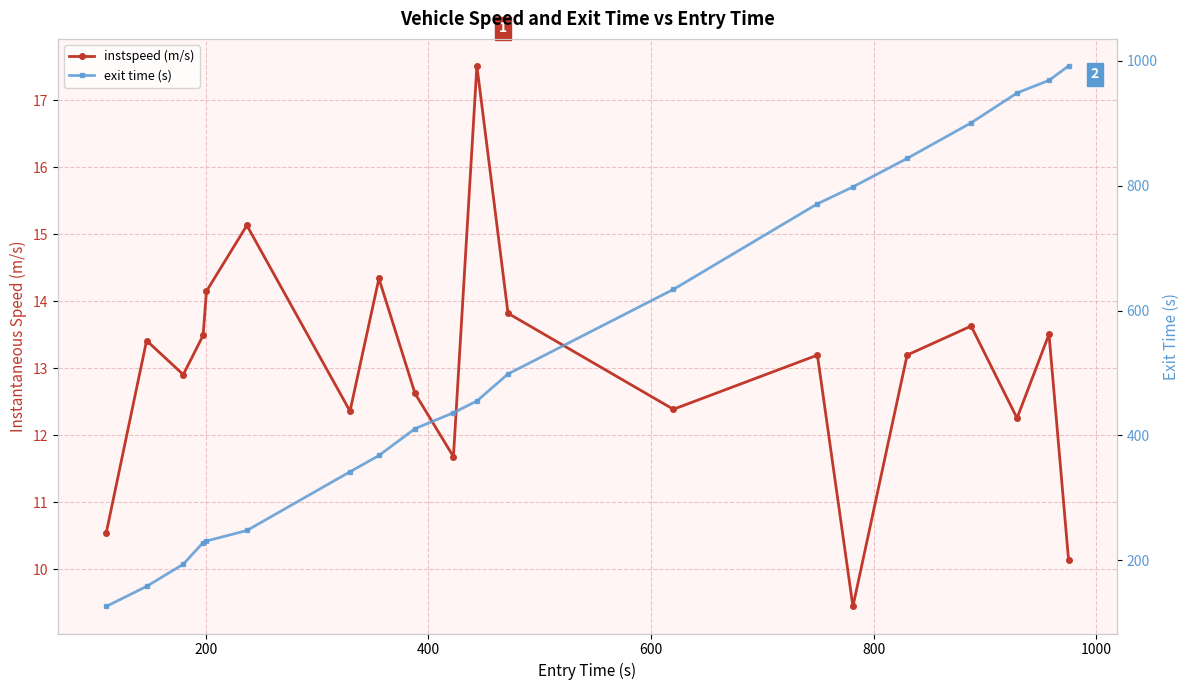

What is the value of the instspeed (m/s) point at the 18th from the left?

12.3